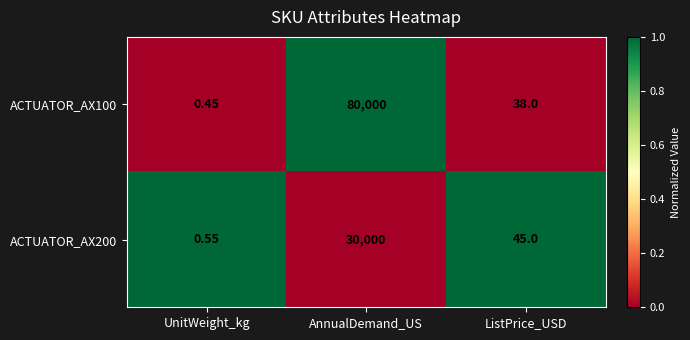

How many data points in ACTUATOR_AX100 are less than 38?

1